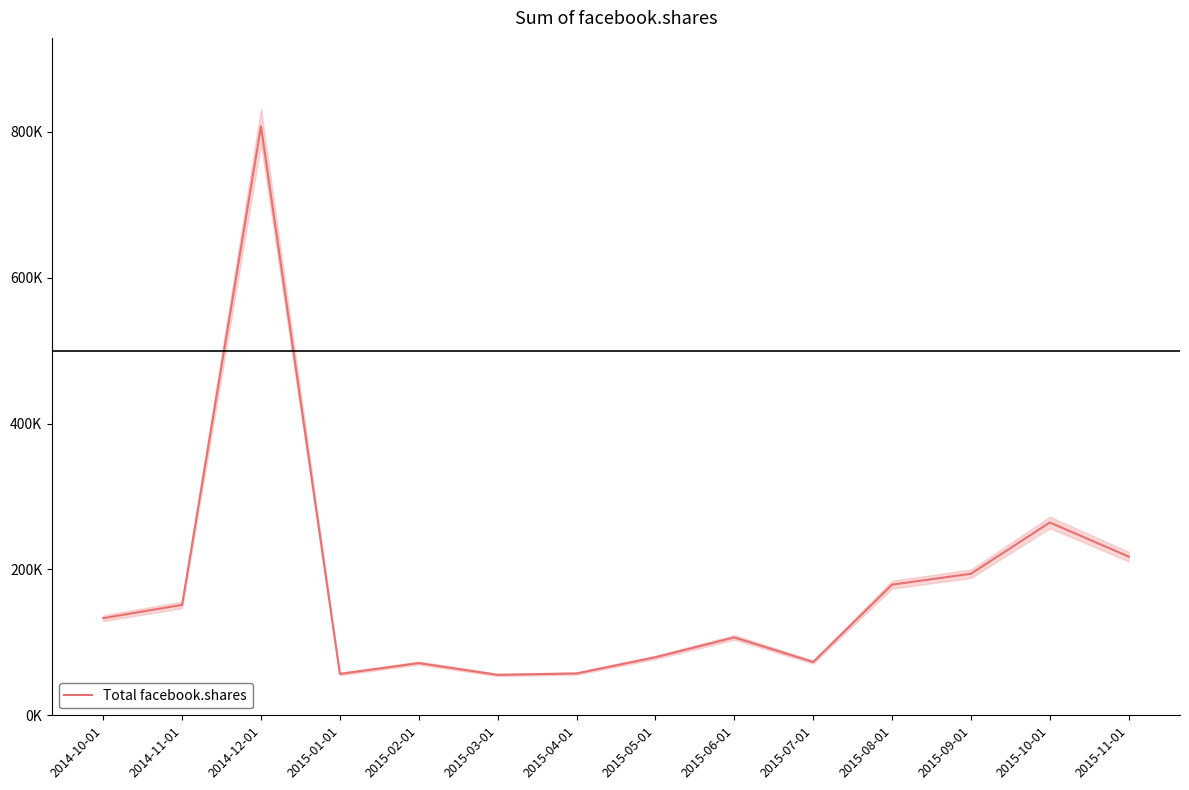

Count the number of values greater than 133190.

6